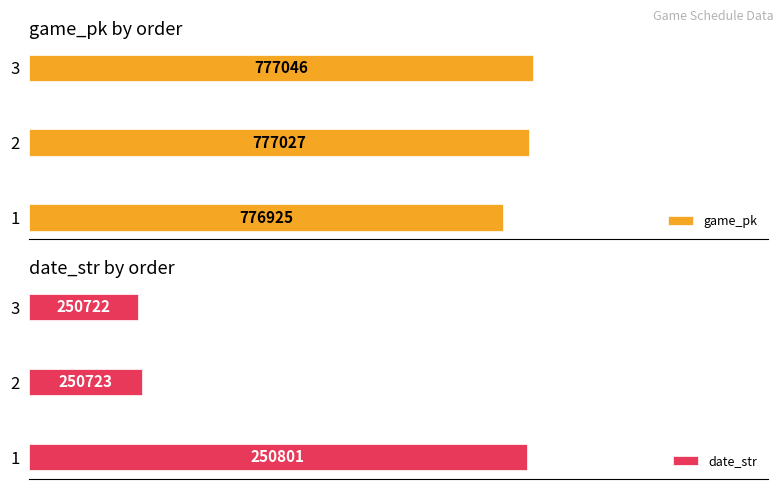

At 3, list the series in order from largest to smallest.

game_pk, date_str